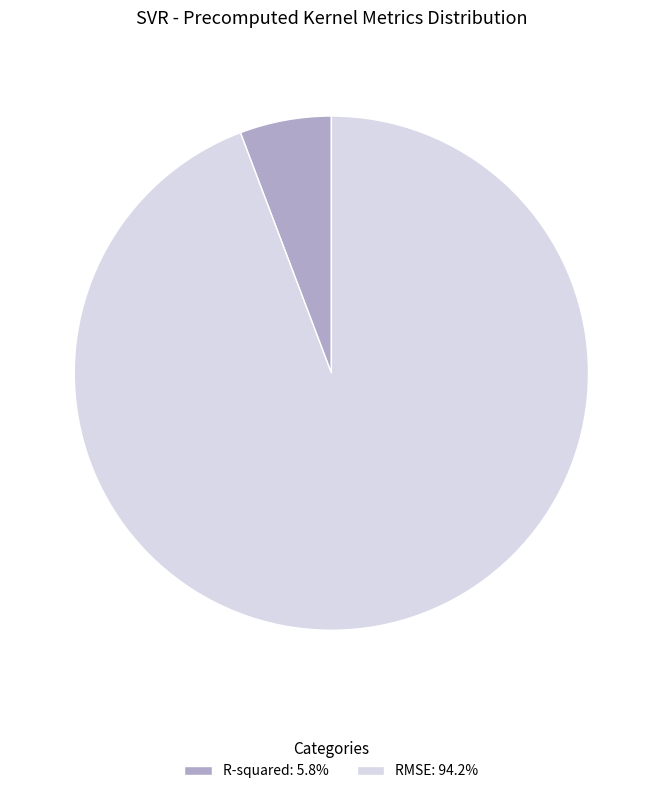

Is the sum of R-squared: 5.8% and RMSE: 94.2% greater than half?

Yes